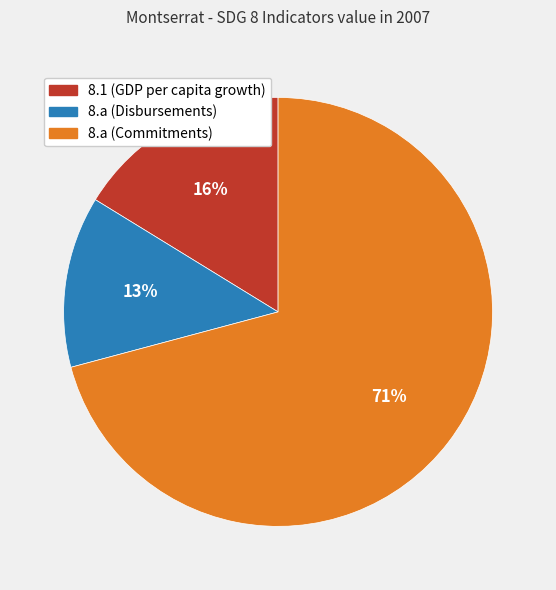

Which slice is the smallest?

8.a (Disbursements)